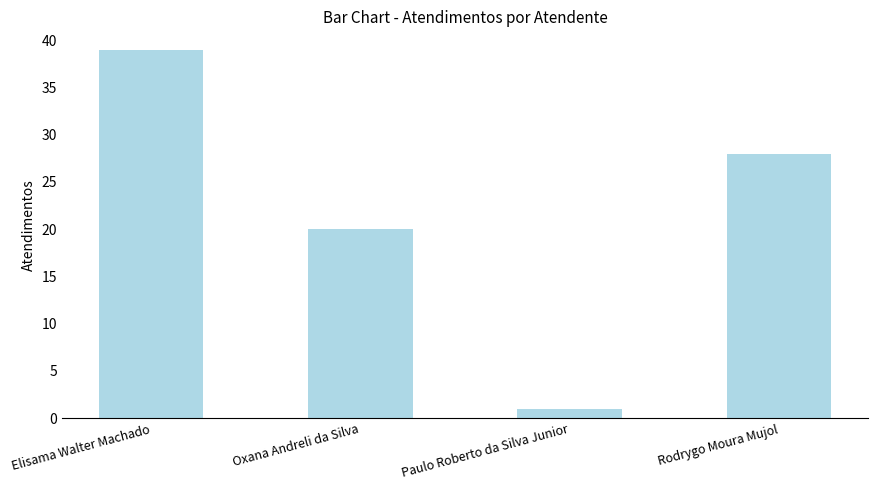

Which has a higher value, Paulo Roberto da Silva Junior or Elisama Walter Machado?

Elisama Walter Machado